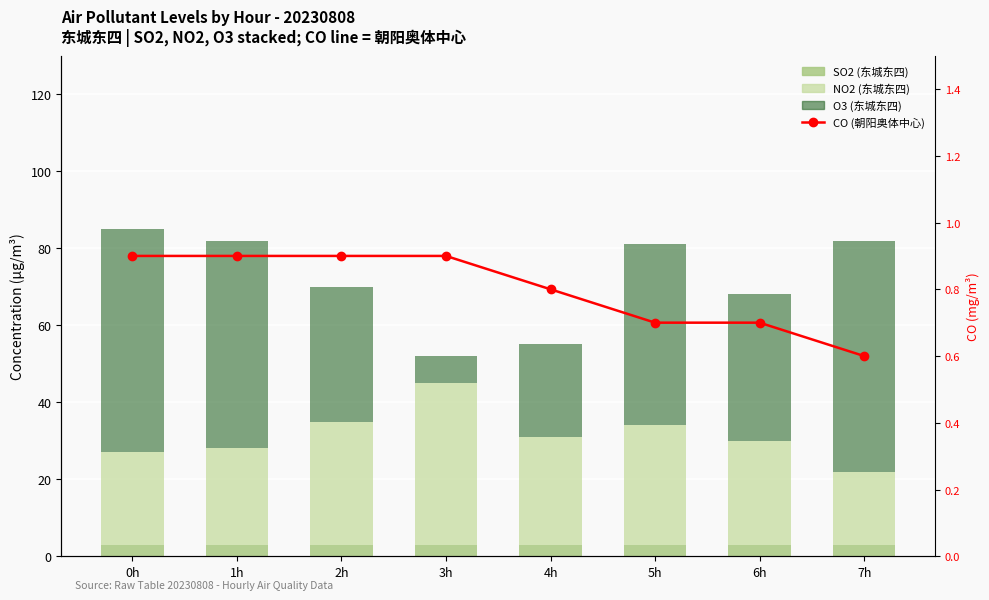

What are all the series names shown in the legend?

SO2 (东城东四), NO2 (东城东四), O3 (东城东四), CO (朝阳奥体中心)